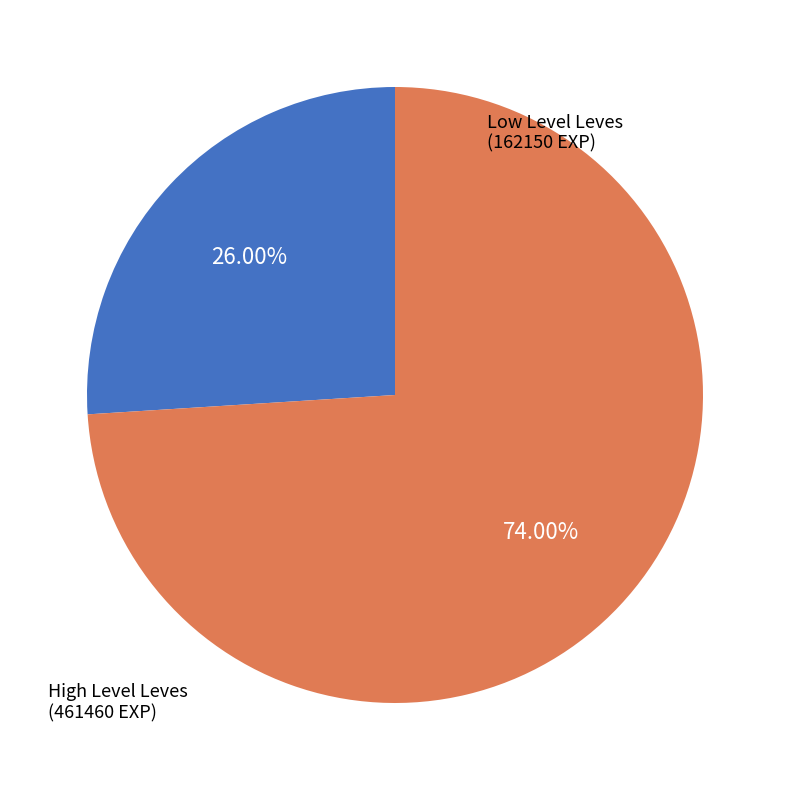

Is there any slice that represents more than half of the pie?

Yes